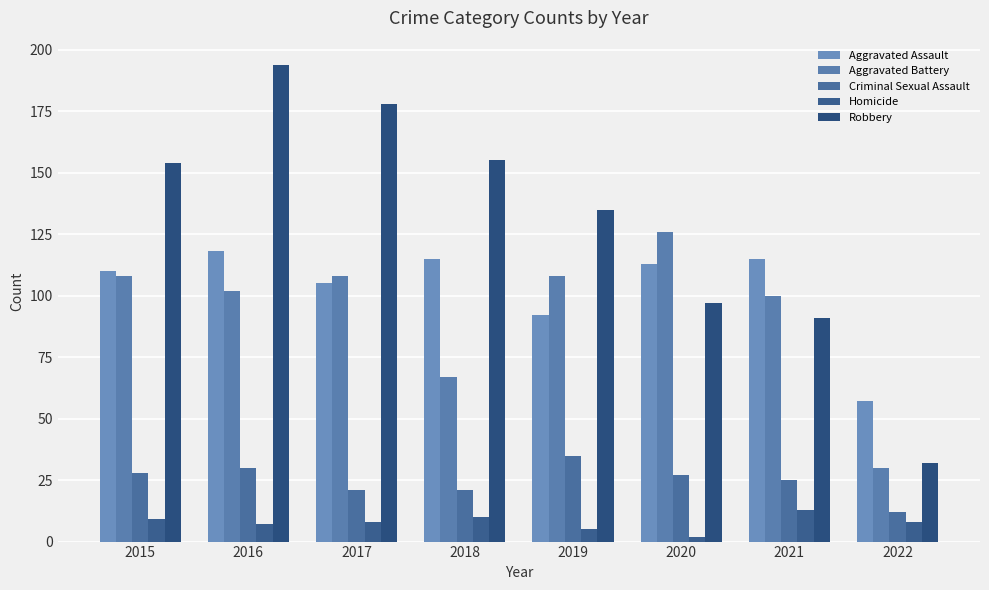

Reading left to right, what are all the values shown in this chart?

Aggravated Assault: 110	118	105	115	92	113	115	57
Aggravated Battery: 108	102	108	67	108	126	100	30
Criminal Sexual Assault: 28	30	21	21	35	27	25	12
Homicide: 9	7	8	10	5	2	13	8
Robbery: 154	194	178	155	135	97	91	32